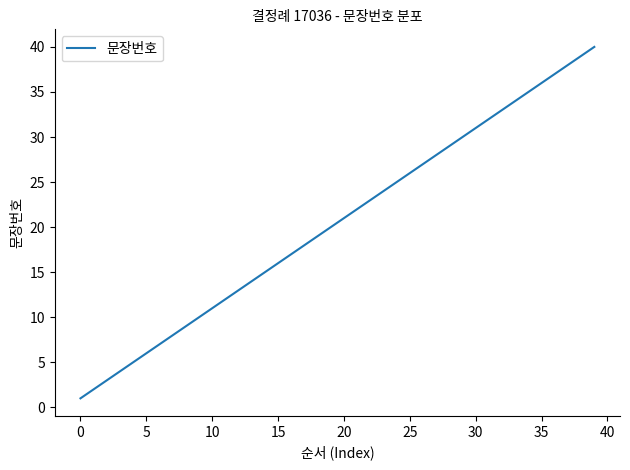

What is the greatest value displayed?

40